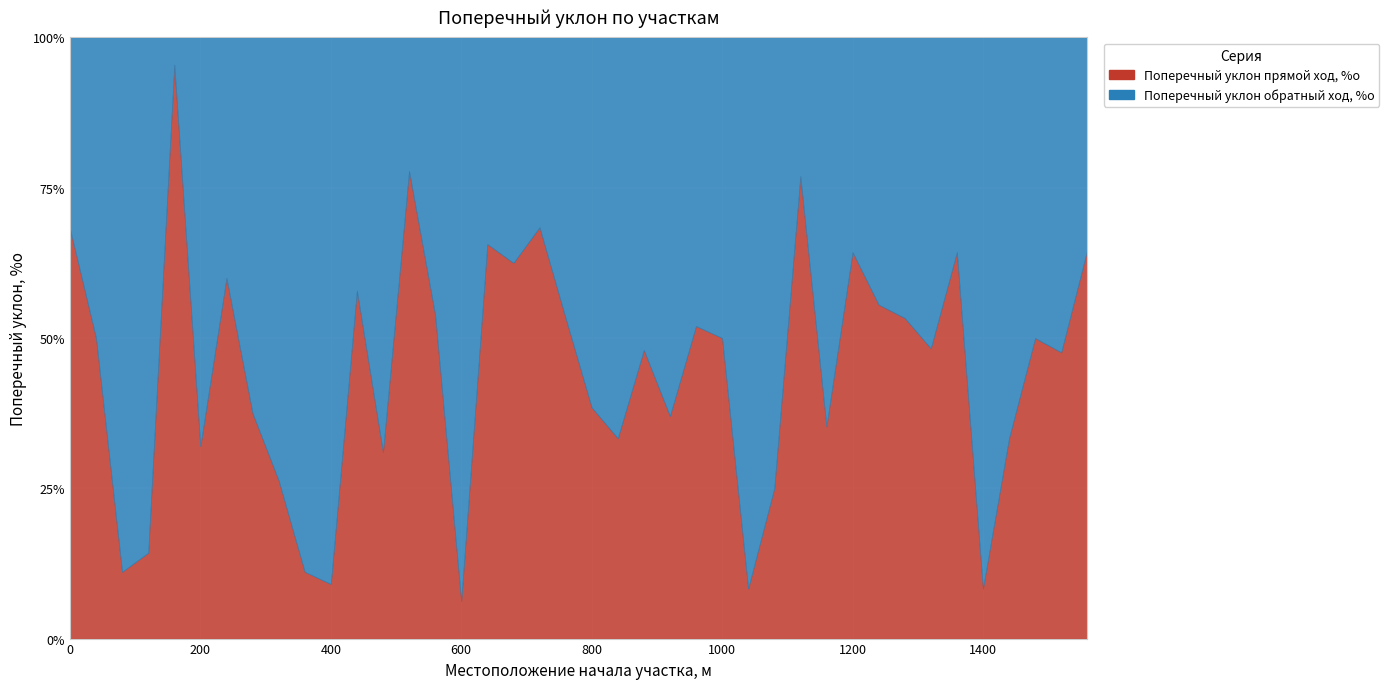

What is the value of the Поперечный уклон обратный ход, %о point at the 34th from the left?

15